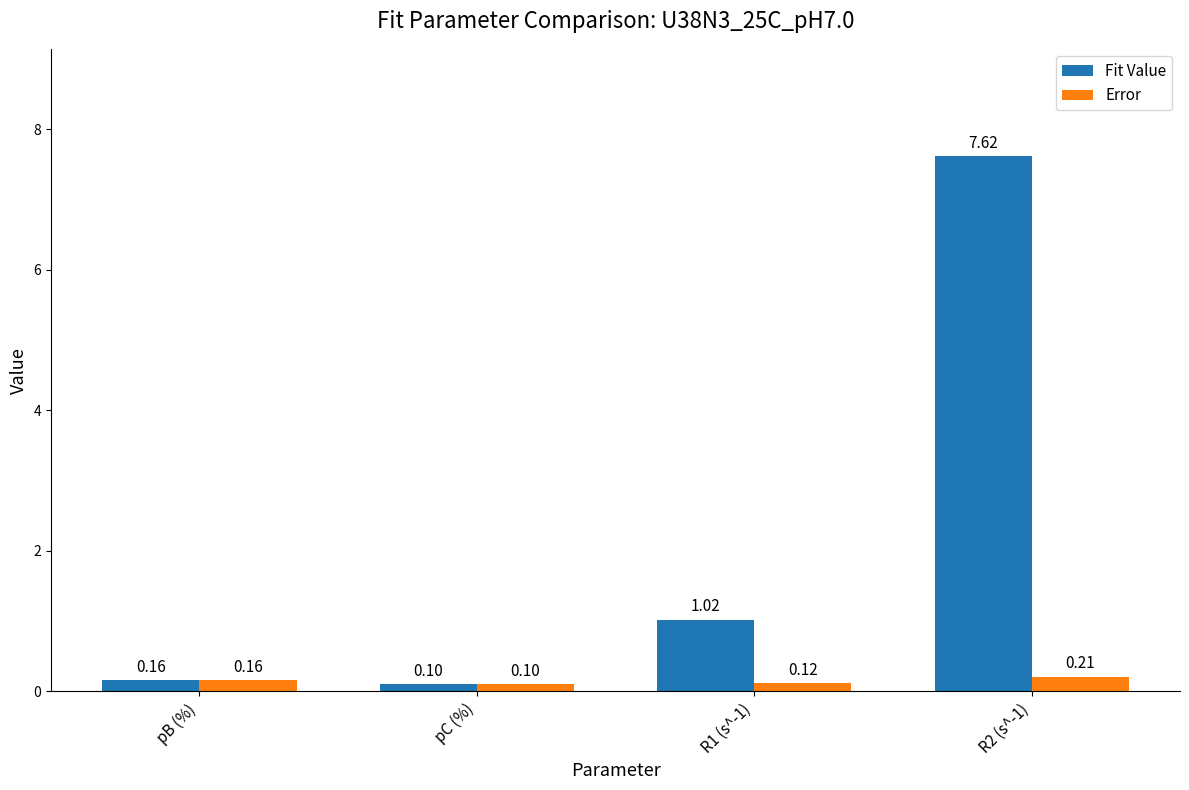

How many distinct data groups are displayed?

2